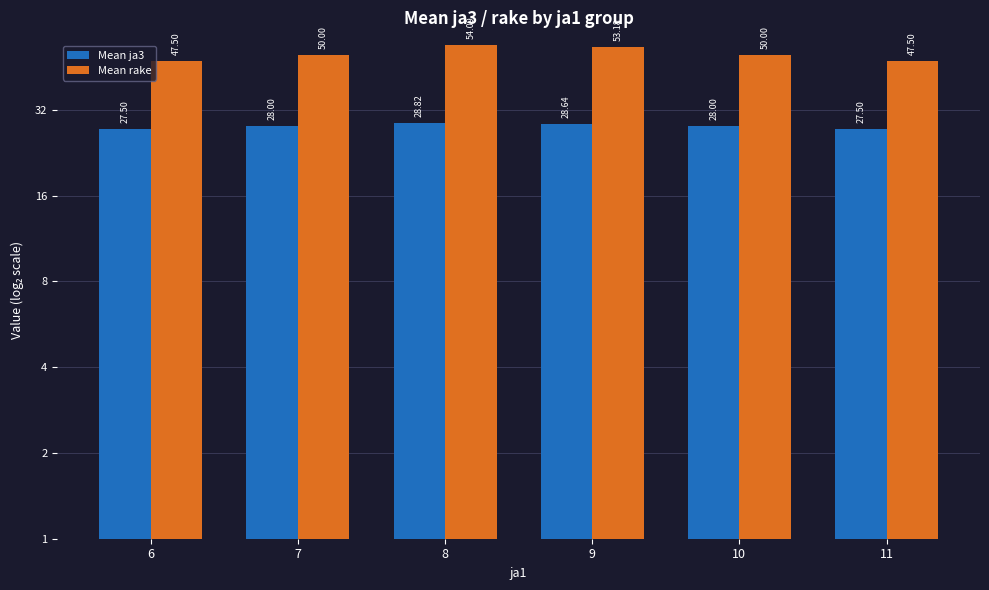

Rank the series by their maximum value, from highest to lowest.

Mean rake, Mean ja3